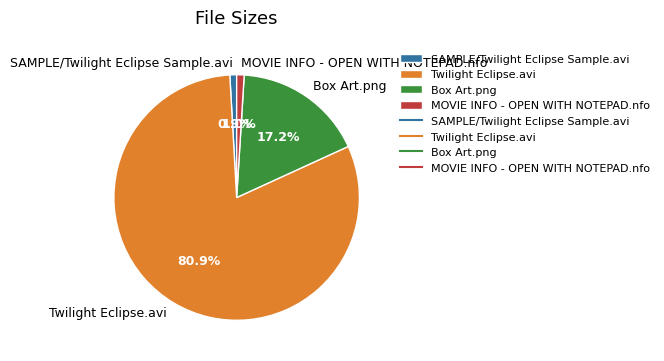

Is it true that Twilight Eclipse.avi is 92% of the pie?

False